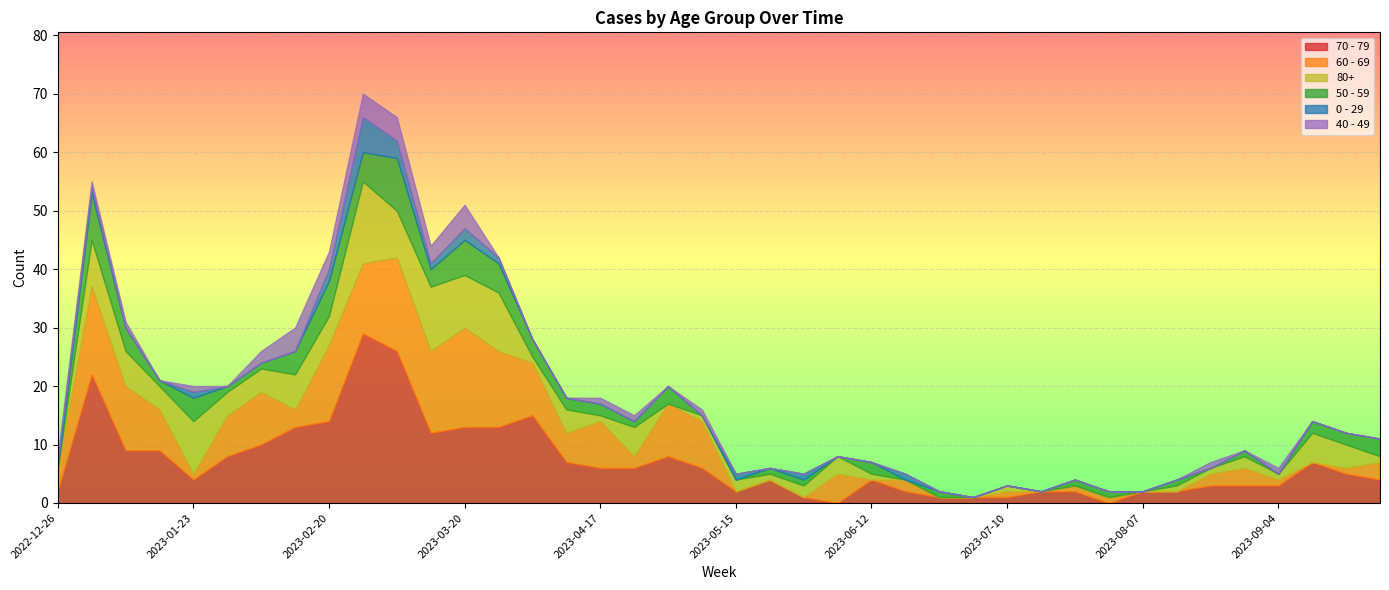

Reading left to right, list all the values displayed in this chart.

70 - 79: 2022-12-26=2	2023-01-02=22	2023-01-09=9	2023-01-16=9	2023-01-23=4	2023-01-30=8	2023-02-06=10	2023-02-13=13	2023-02-20=14	2023-02-27=29	2023-03-06=26	2023-03-13=12	2023-03-20=13	2023-03-27=13	2023-04-03=15	2023-04-10=7	2023-04-17=6	2023-04-24=6	2023-05-01=8	2023-05-08=6	2023-05-15=2	2023-05-22=4	2023-05-29=1	2023-06-05=0	2023-06-12=4	2023-06-19=2	2023-06-26=1	2023-07-03=1	2023-07-10=1	2023-07-17=2	2023-07-24=2	2023-07-31=0	2023-08-07=2	2023-08-14=2	2023-08-21=3	2023-08-28=3	2023-09-04=3	2023-09-11=7	2023-09-18=5	2023-09-25=4
60 - 69: 2022-12-26=4	2023-01-02=15	2023-01-09=11	2023-01-16=7	2023-01-23=1	2023-01-30=7	2023-02-06=9	2023-02-13=3	2023-02-20=13	2023-02-27=12	2023-03-06=16	2023-03-13=14	2023-03-20=17	2023-03-27=13	2023-04-03=9	2023-04-10=5	2023-04-17=8	2023-04-24=2	2023-05-01=9	2023-05-08=8	2023-05-15=0	2023-05-22=0	2023-05-29=0	2023-06-05=5	2023-06-12=0	2023-06-19=2	2023-06-26=0	2023-07-03=0	2023-07-10=1	2023-07-17=0	2023-07-24=1	2023-07-31=1	2023-08-07=0	2023-08-14=0	2023-08-21=2	2023-08-28=3	2023-09-04=1	2023-09-11=0	2023-09-18=1	2023-09-25=3
80+: 2022-12-26=0	2023-01-02=8	2023-01-09=6	2023-01-16=4	2023-01-23=9	2023-01-30=4	2023-02-06=4	2023-02-13=6	2023-02-20=5	2023-02-27=14	2023-03-06=8	2023-03-13=11	2023-03-20=9	2023-03-27=10	2023-04-03=1	2023-04-10=4	2023-04-17=1	2023-04-24=5	2023-05-01=0	2023-05-08=1	2023-05-15=2	2023-05-22=1	2023-05-29=2	2023-06-05=3	2023-06-12=1	2023-06-19=0	2023-06-26=0	2023-07-03=0	2023-07-10=1	2023-07-17=0	2023-07-24=0	2023-07-31=0	2023-08-07=0	2023-08-14=1	2023-08-21=1	2023-08-28=2	2023-09-04=1	2023-09-11=5	2023-09-18=4	2023-09-25=1
50 - 59: 2022-12-26=0	2023-01-02=8	2023-01-09=4	2023-01-16=1	2023-01-23=4	2023-01-30=1	2023-02-06=1	2023-02-13=4	2023-02-20=6	2023-02-27=5	2023-03-06=9	2023-03-13=3	2023-03-20=6	2023-03-27=5	2023-04-03=3	2023-04-10=2	2023-04-17=2	2023-04-24=1	2023-05-01=3	2023-05-08=0	2023-05-15=0	2023-05-22=1	2023-05-29=1	2023-06-05=0	2023-06-12=2	2023-06-19=0	2023-06-26=1	2023-07-03=0	2023-07-10=0	2023-07-17=0	2023-07-24=1	2023-07-31=1	2023-08-07=0	2023-08-14=1	2023-08-21=0	2023-08-28=1	2023-09-04=0	2023-09-11=2	2023-09-18=2	2023-09-25=3
0 - 29: 2022-12-26=1	2023-01-02=1	2023-01-09=0	2023-01-16=0	2023-01-23=1	2023-01-30=0	2023-02-06=0	2023-02-13=0	2023-02-20=2	2023-02-27=6	2023-03-06=3	2023-03-13=1	2023-03-20=2	2023-03-27=1	2023-04-03=0	2023-04-10=0	2023-04-17=0	2023-04-24=0	2023-05-01=0	2023-05-08=0	2023-05-15=1	2023-05-22=0	2023-05-29=1	2023-06-05=0	2023-06-12=0	2023-06-19=1	2023-06-26=0	2023-07-03=0	2023-07-10=0	2023-07-17=0	2023-07-24=0	2023-07-31=0	2023-08-07=0	2023-08-14=0	2023-08-21=0	2023-08-28=0	2023-09-04=0	2023-09-11=0	2023-09-18=0	2023-09-25=0
40 - 49: 2022-12-26=1	2023-01-02=1	2023-01-09=1	2023-01-16=0	2023-01-23=1	2023-01-30=0	2023-02-06=2	2023-02-13=4	2023-02-20=3	2023-02-27=4	2023-03-06=4	2023-03-13=3	2023-03-20=4	2023-03-27=0	2023-04-03=0	2023-04-10=0	2023-04-17=1	2023-04-24=1	2023-05-01=0	2023-05-08=1	2023-05-15=0	2023-05-22=0	2023-05-29=0	2023-06-05=0	2023-06-12=0	2023-06-19=0	2023-06-26=0	2023-07-03=0	2023-07-10=0	2023-07-17=0	2023-07-24=0	2023-07-31=0	2023-08-07=0	2023-08-14=0	2023-08-21=1	2023-08-28=0	2023-09-04=1	2023-09-11=0	2023-09-18=0	2023-09-25=0